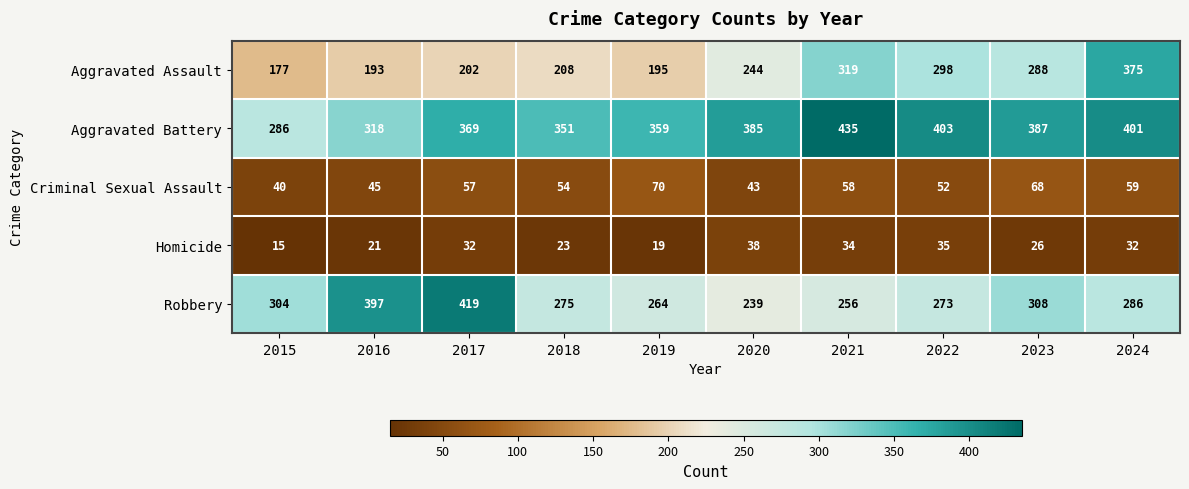

True or false: Aggravated Battery has a value of 435 at 2021.

True